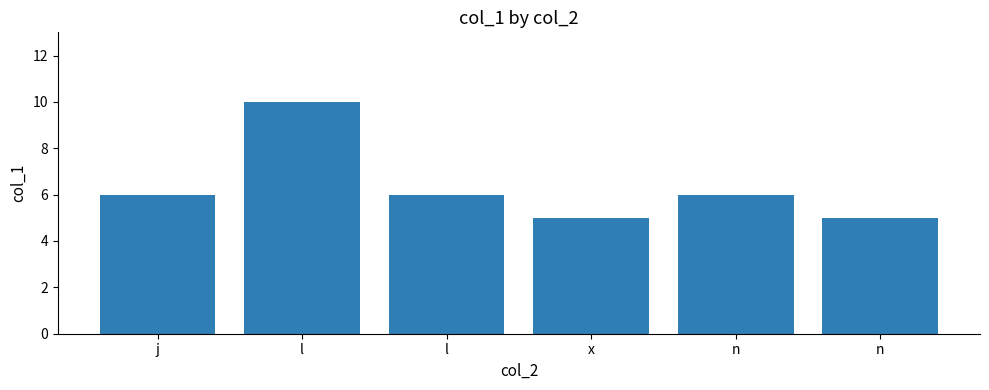

How many bars are there in total?

6